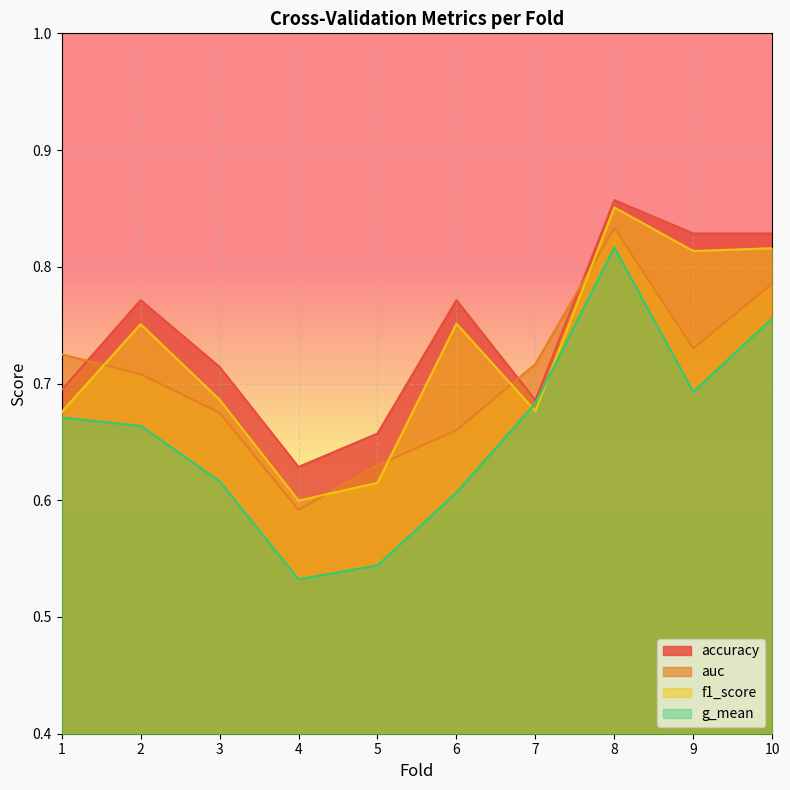

What is the sum of the g_mean values at 9 and 8?

1.5